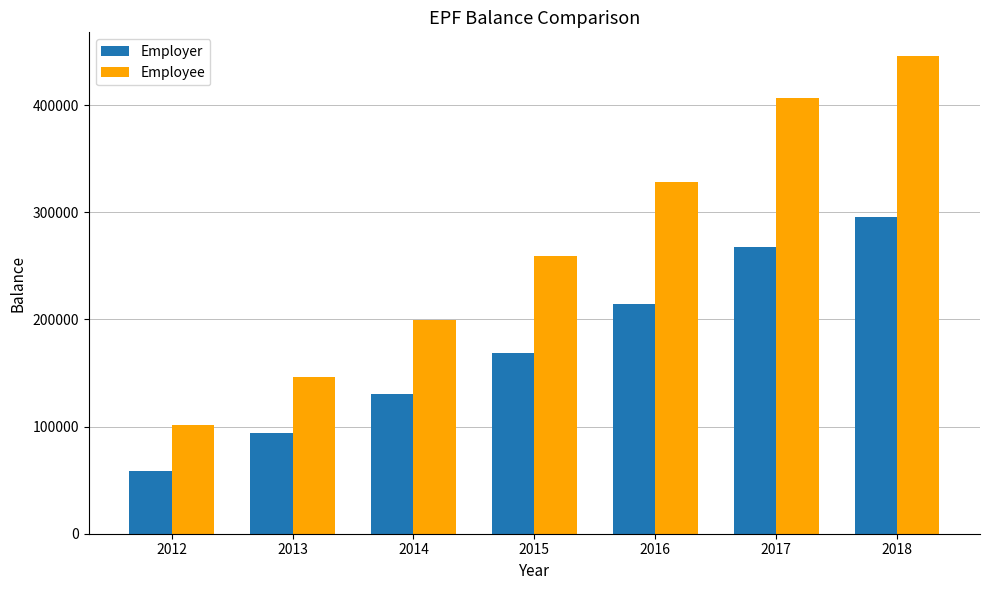

What is the spread (max minus min) of values at 2015?

90638